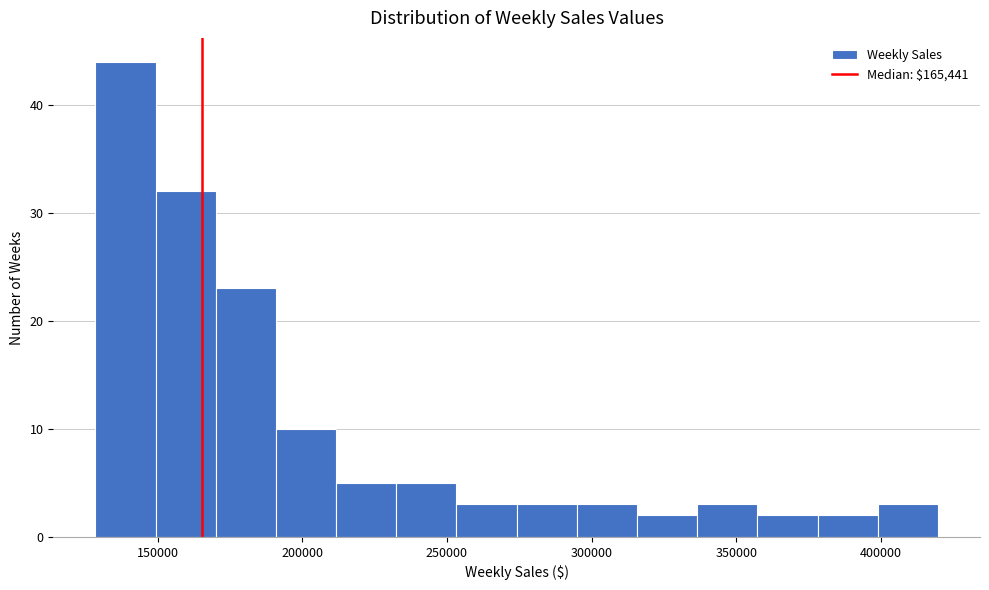

Reading left to right, transcribe this chart: for each bar, give the range it covers on the x-axis and its height. Neither the bar edges nor the heights are printed on the chart, so give them approximately, as read against the axes.

130000 to 150000: 44
150000 to 170000: 32
170000 to 190000: 23
190000 to 210000: 10
210000 to 230000: 5
230000 to 255000: 5
255000 to 275000: 3
275000 to 295000: 3
295000 to 315000: 3
315000 to 335000: 2
335000 to 355000: 3
355000 to 380000: 2
380000 to 400000: 2
400000 to 420000: 3